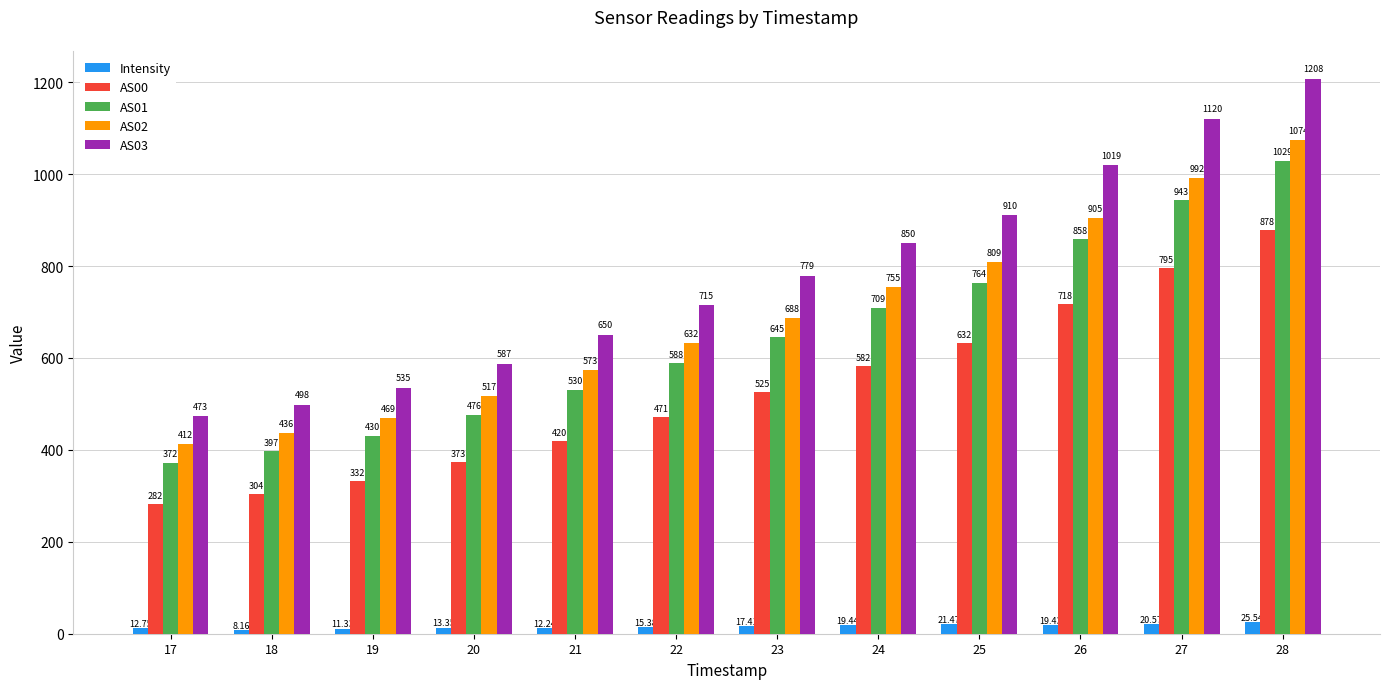

Which series has the widest spread of values?

AS03